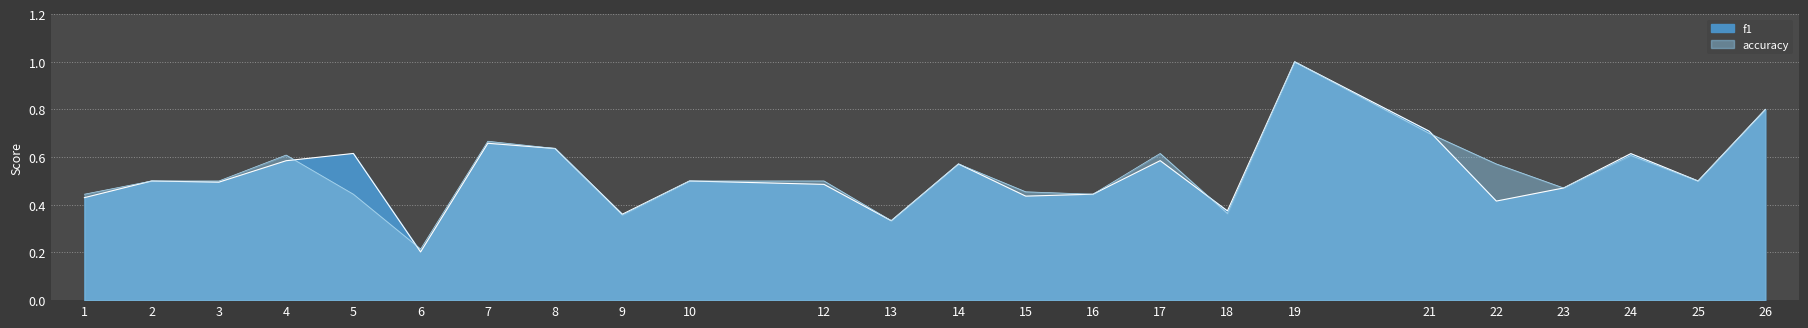

True or false: accuracy has more than 2 points higher than both neighbors.

True